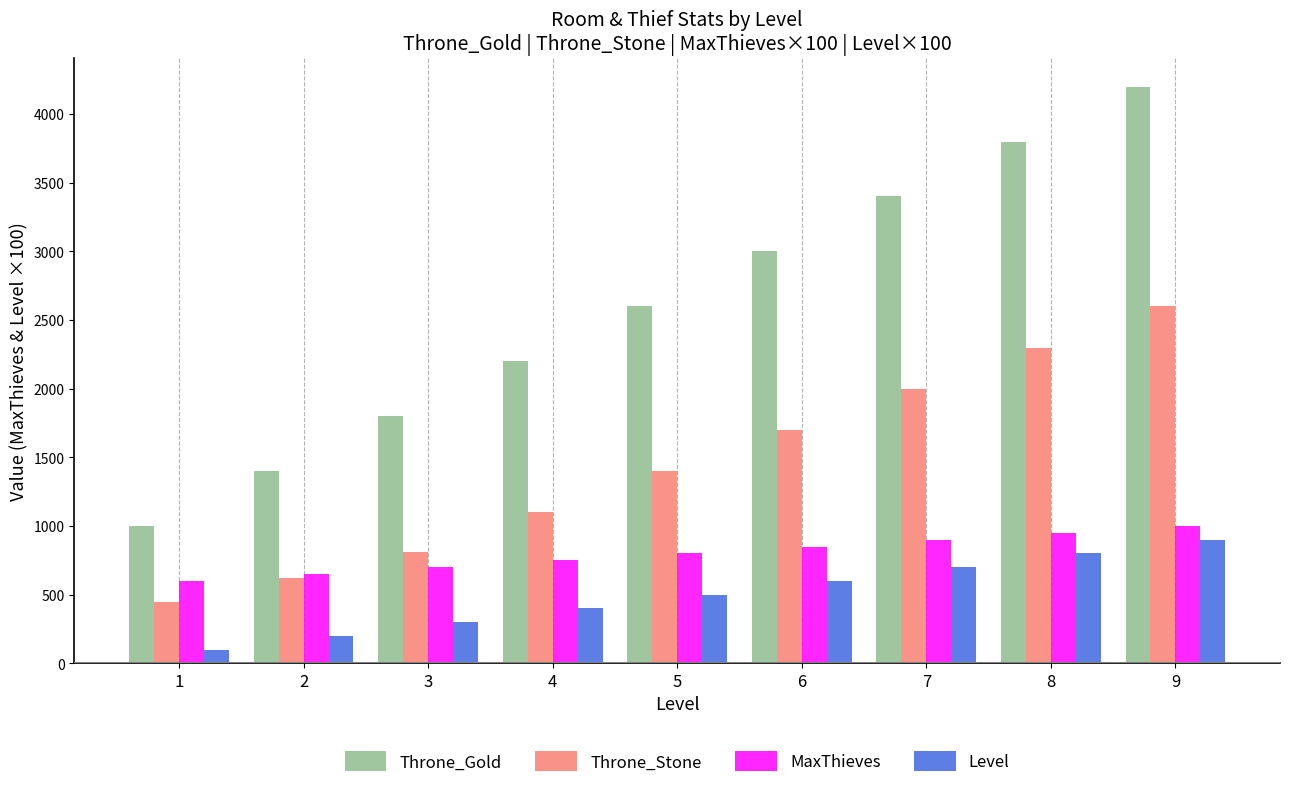

What is the value of the Level bar at the 9th from the left?

900